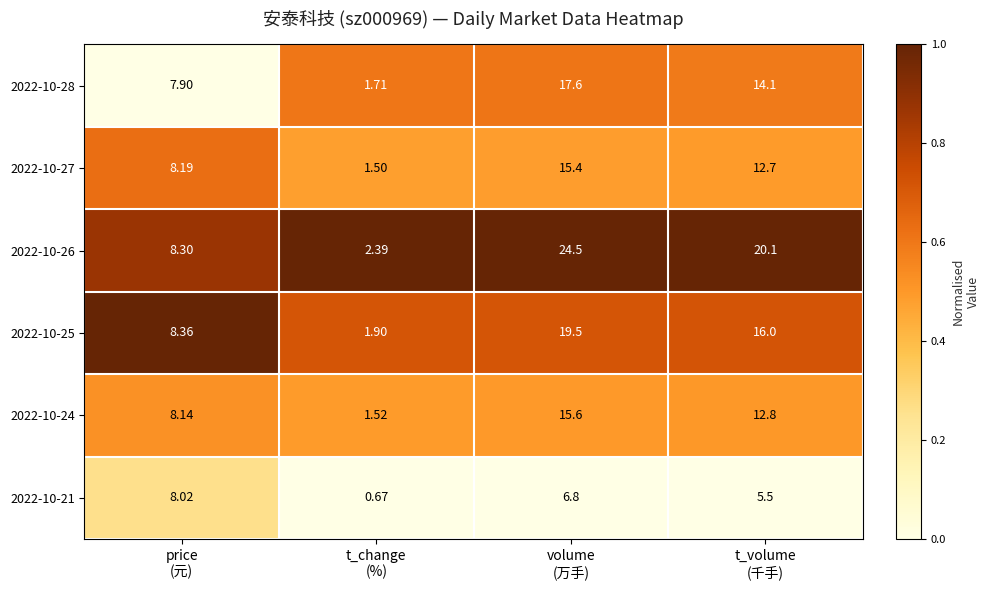

What is the spread (max minus min) of values at volume
(万手)?

17.7